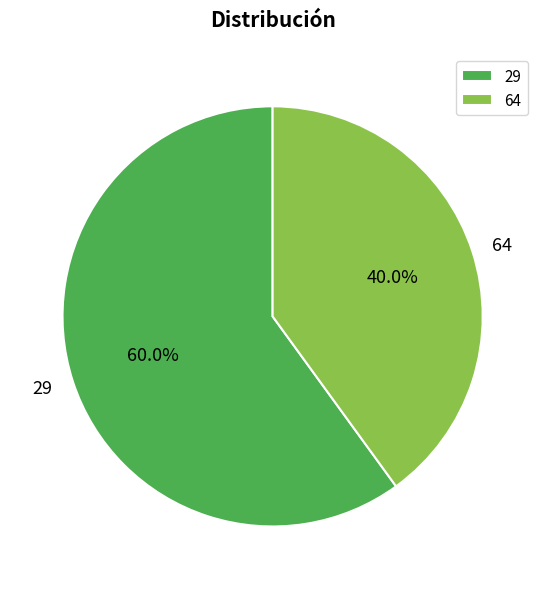

What is the largest slice in the pie chart?

29